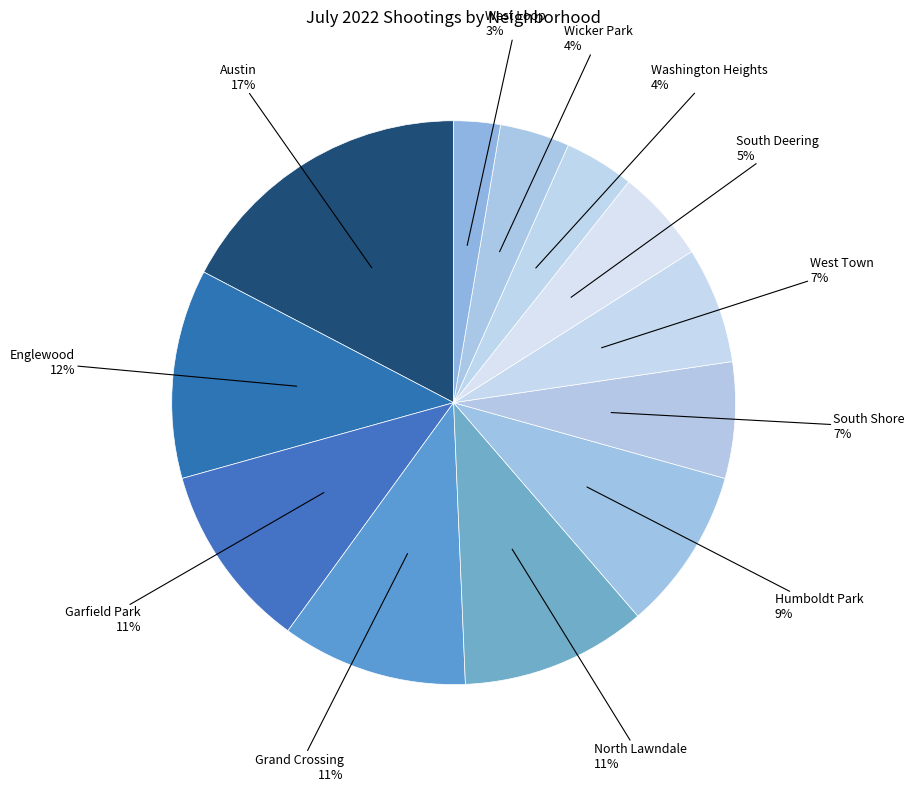

Combined, do Humboldt Park and Englewood account for over 50%?

No